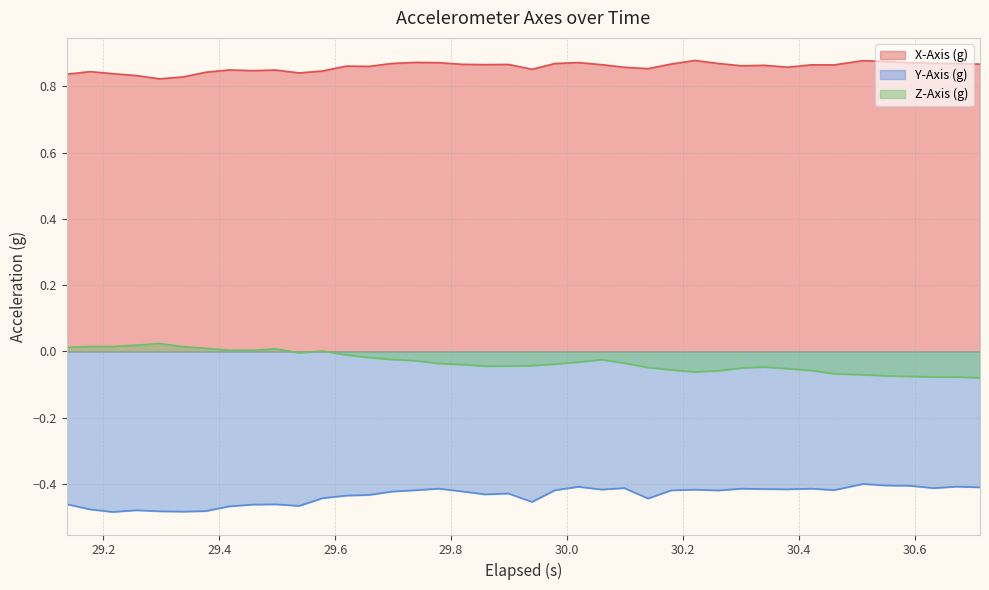

True or false: Y-Axis (g) and X-Axis (g) intersect in this chart.

False